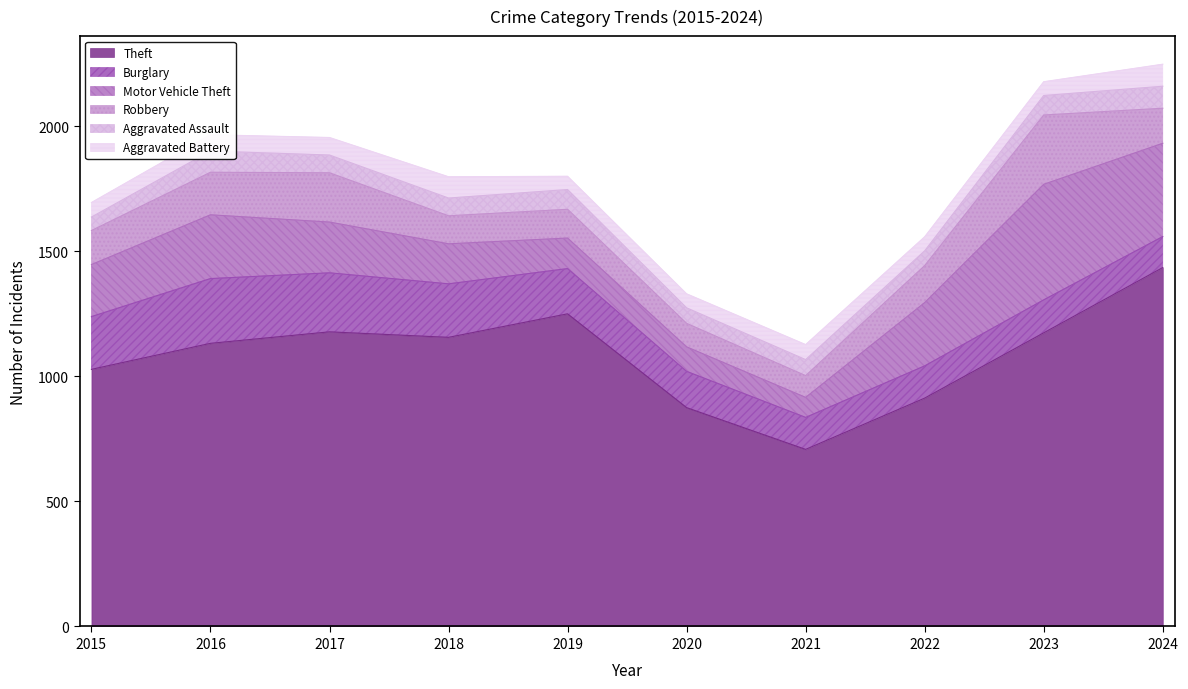

At which category is the sum across all series the highest?

2024